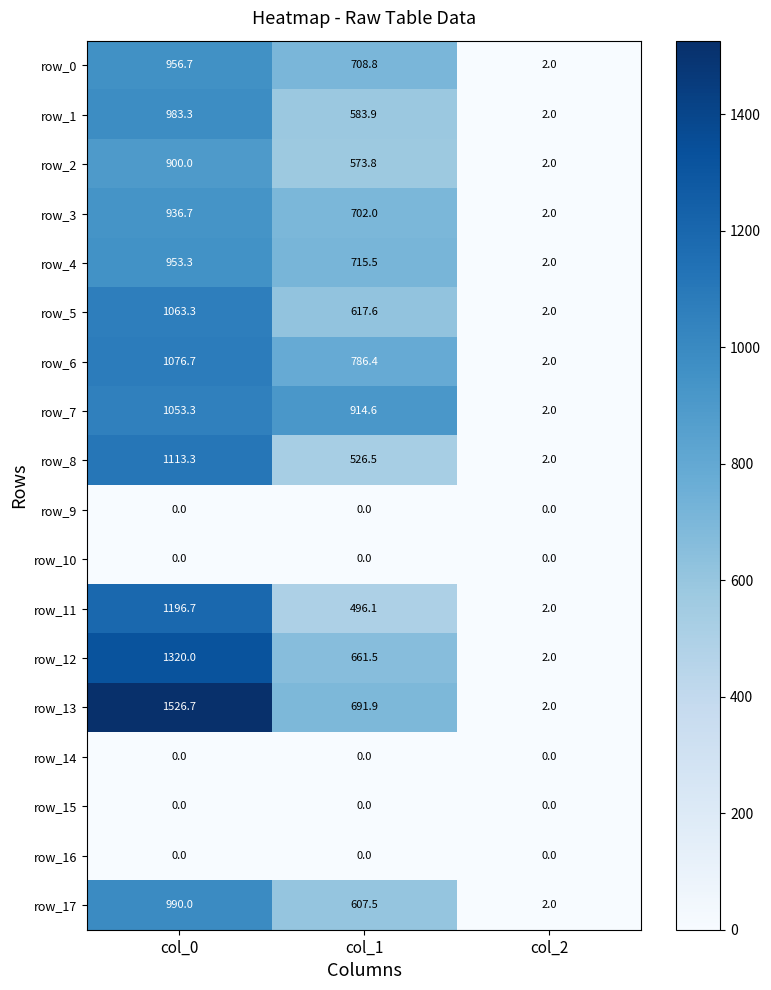

Reading right to left, transcribe all the data shown in this chart.

row_0: 2.0	708.8	956.7
row_1: 2.0	583.9	983.3
row_2: 2.0	573.8	900.0
row_3: 2.0	702.0	936.7
row_4: 2.0	715.5	953.3
row_5: 2.0	617.6	1063.3
row_6: 2.0	786.4	1076.7
row_7: 2.0	914.6	1053.3
row_8: 2.0	526.5	1113.3
row_9: 0.0	0.0	0.0
row_10: 0.0	0.0	0.0
row_11: 2.0	496.1	1196.7
row_12: 2.0	661.5	1320.0
row_13: 2.0	691.9	1526.7
row_14: 0.0	0.0	0.0
row_15: 0.0	0.0	0.0
row_16: 0.0	0.0	0.0
row_17: 2.0	607.5	990.0